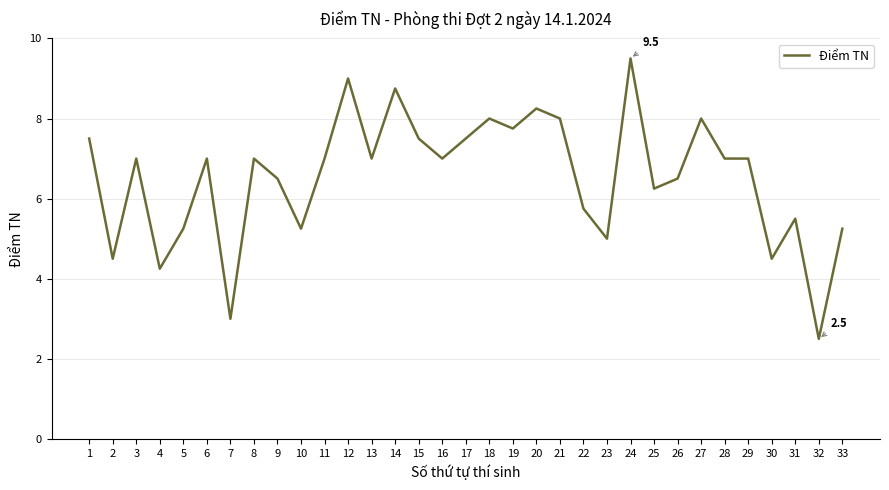

What is the difference between the maximum and minimum values?

7.0